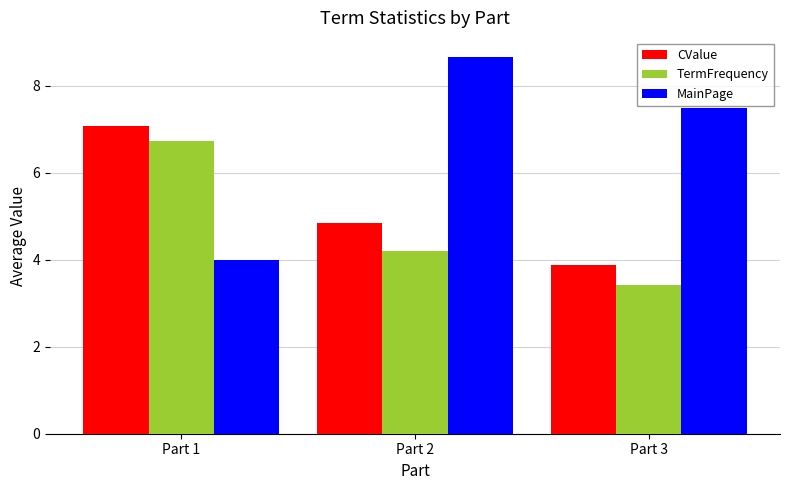

Between Part 2 and Part 3, which series saw the biggest shift?

MainPage